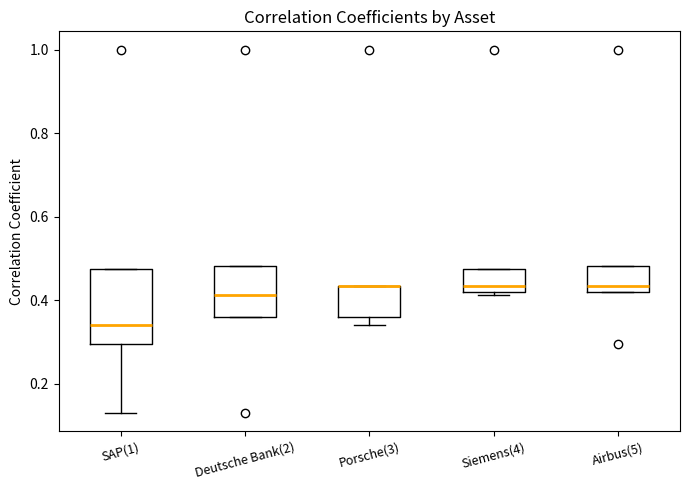

Reading left to right, read every box against the y-axis: the position of its median line, the range the box covers, and the ends of its whiskers. The values are not printed on the chart, so give them approximately, as read against the axis.

SAP(1): median 0.34, box 0.30 to 0.48, whiskers 0.14 to 0.48
Deutsche Bank(2): median 0.42, box 0.36 to 0.48, whiskers 0.36 to 0.48
Porsche(3): median 0.44 (drawn on the box's upper edge), box 0.36 to 0.44, whiskers 0.34 to 0.44
Siemens(4): median 0.44, box 0.42 to 0.48, whiskers 0.42 (just below the box's lower edge) to 0.48
Airbus(5): median 0.44, box 0.42 to 0.48, whiskers 0.42 to 0.48